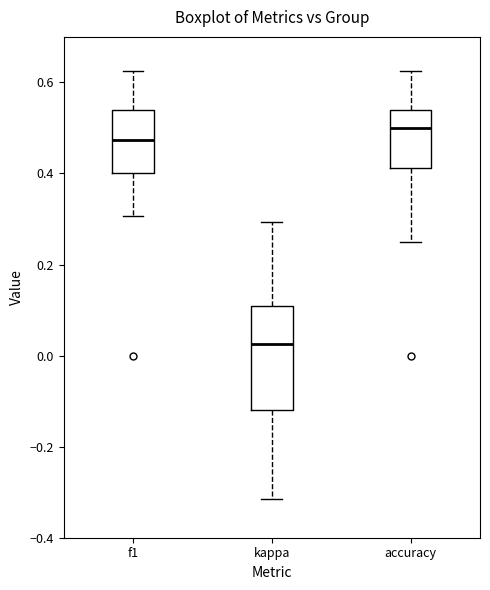

Reading left to right, read every box against the y-axis: the position of its median line, the range the box covers, and the ends of its whiskers. The values are not printed on the chart, so give them approximately, as read against the axis.

f1: median 0.48, box 0.40 to 0.54, whiskers 0.30 to 0.62
kappa: median 0.02, box -0.12 to 0.10, whiskers -0.32 to 0.30
accuracy: median 0.50, box 0.42 to 0.54, whiskers 0.26 to 0.62